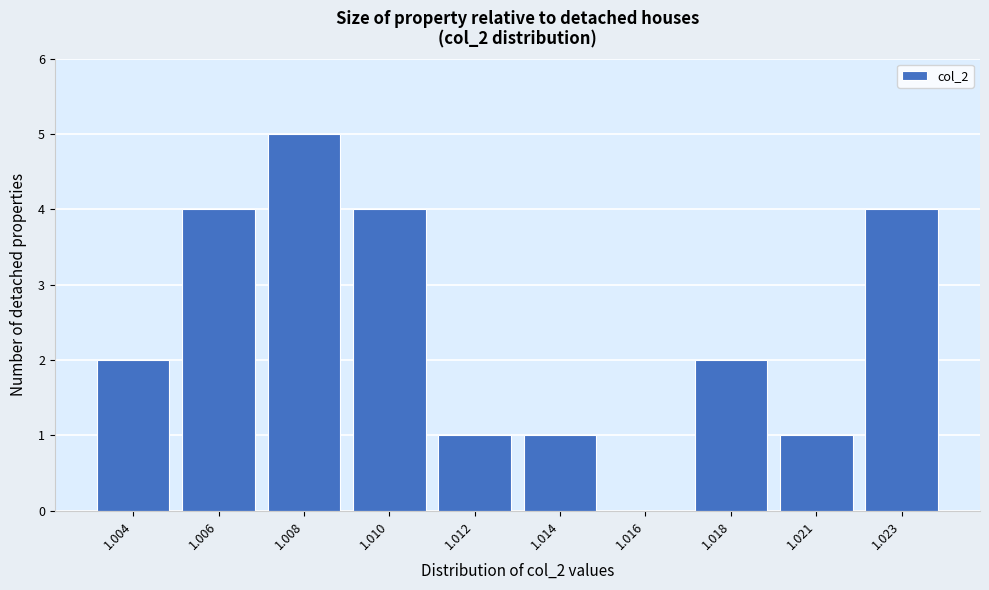

Reading left to right, list all the values displayed in this chart.

1.004=2	1.006=4	1.008=5	1.010=4	1.012=1	1.014=1	1.016=0	1.018=2	1.021=1	1.023=4